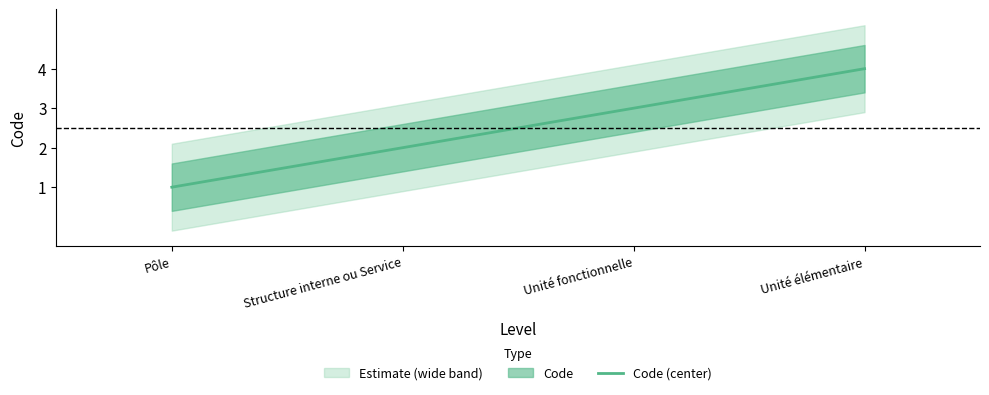

What is the difference between the values at Unité élémentaire and Pôle?

3